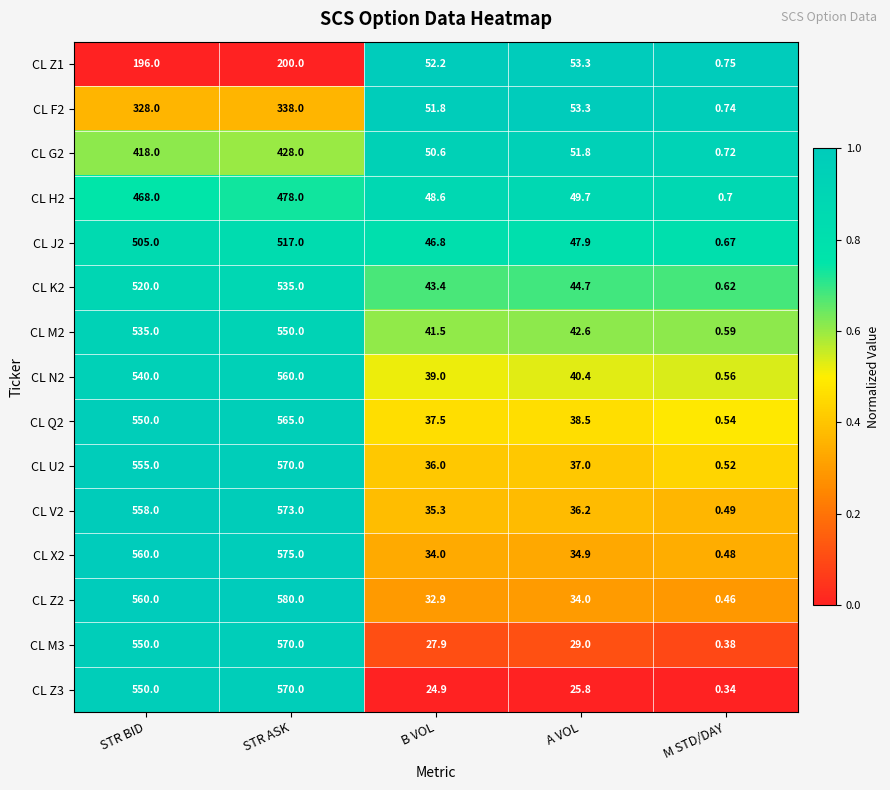

Which category has the lowest value in the CL F2 series?

M STD/DAY